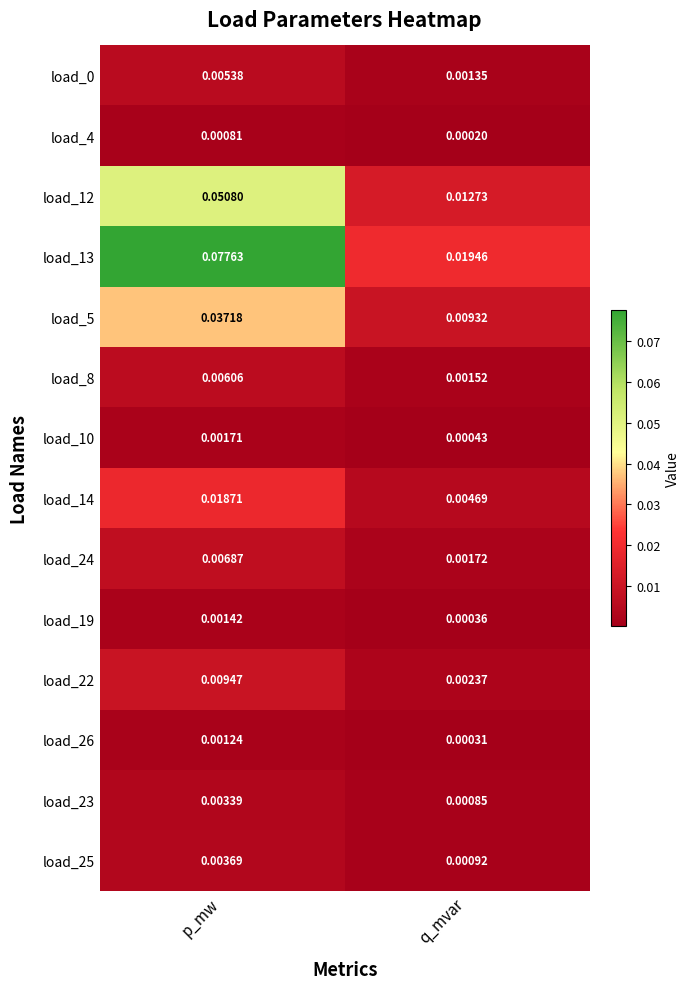

Is the value of load_24 at q_mvar greater than the value of load_19 at q_mvar?

Yes